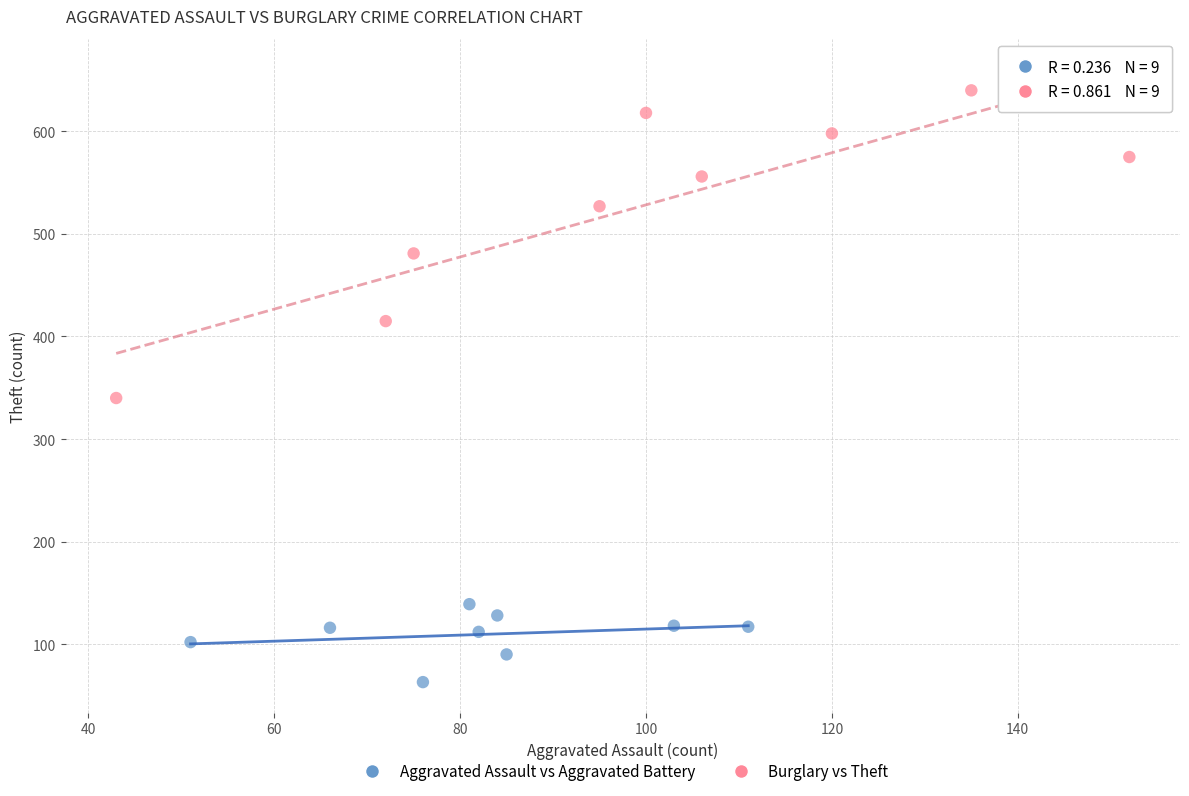

Which series reaches the minimum Y coordinate?

Aggravated Assault vs Aggravated Battery